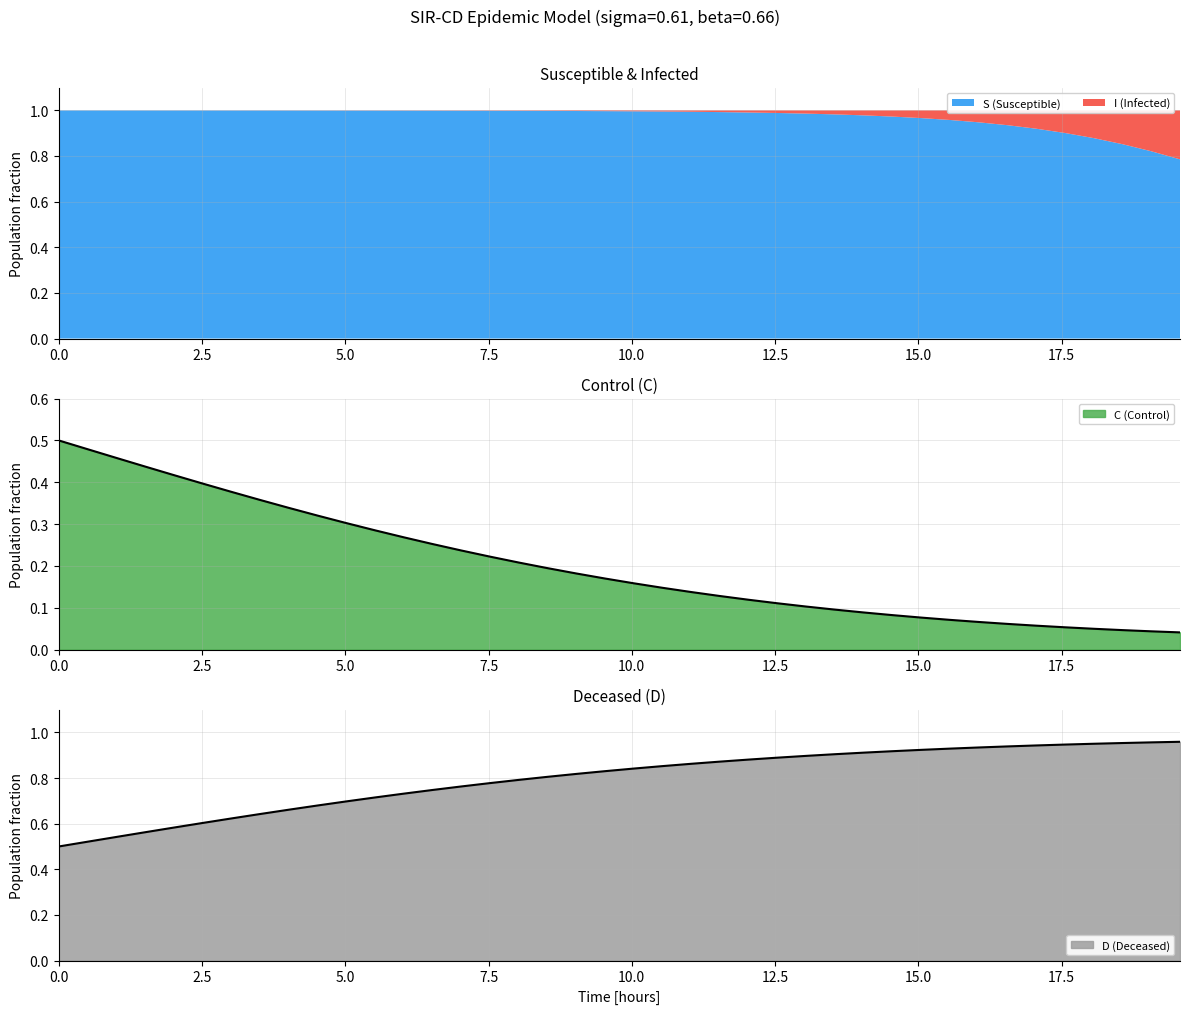

Which category has the lowest value across all series?

19.565217391304348